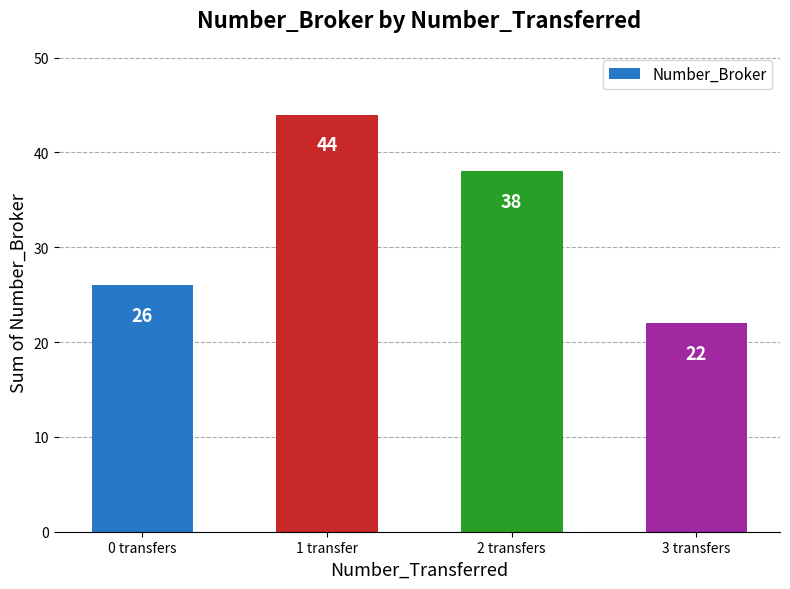

What is the label of the 4th bar from the left?

3 transfers